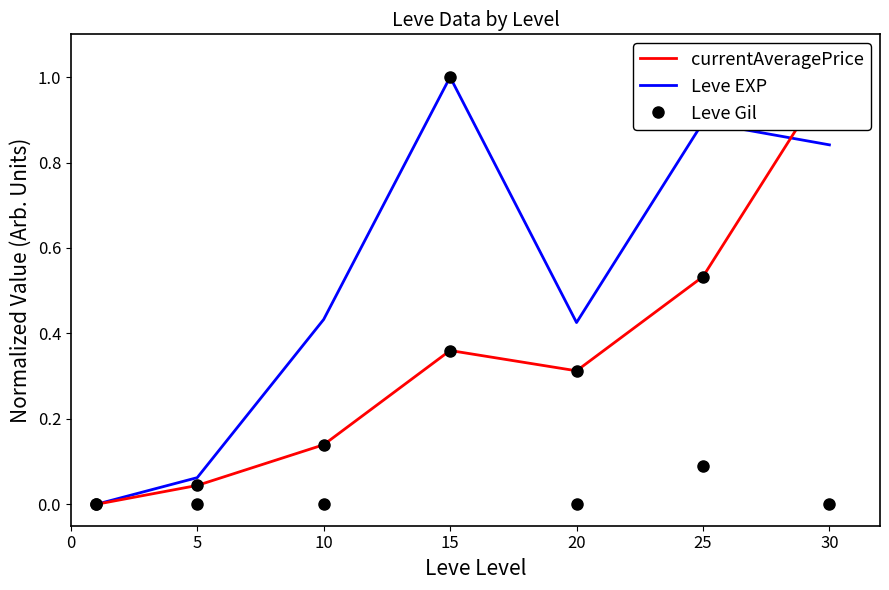

What is the difference between the maximum and minimum values in the Leve Gil series?

1.0